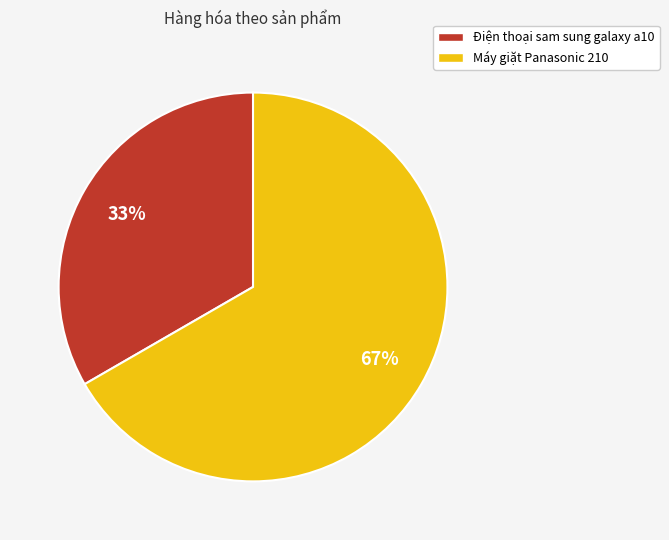

Approximately how many times larger is the value at Máy giặt Panasonic 210 compared to Điện thoại sam sung galaxy a10?

2.0